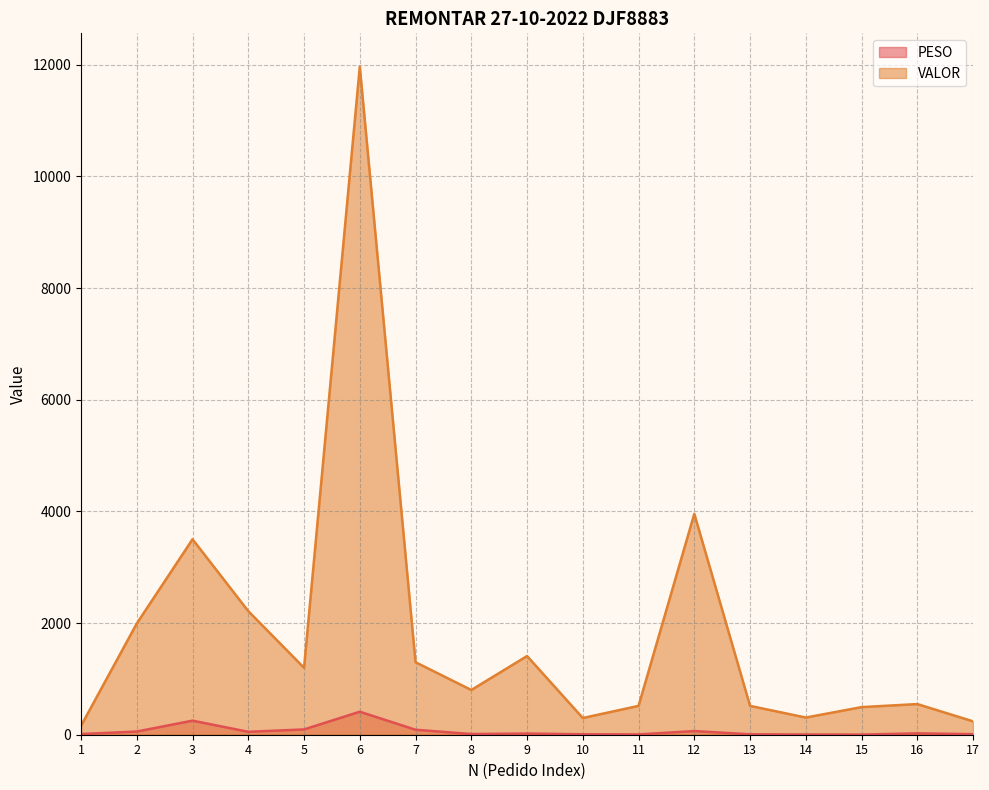

What is the total value across all series at 1?

171.9